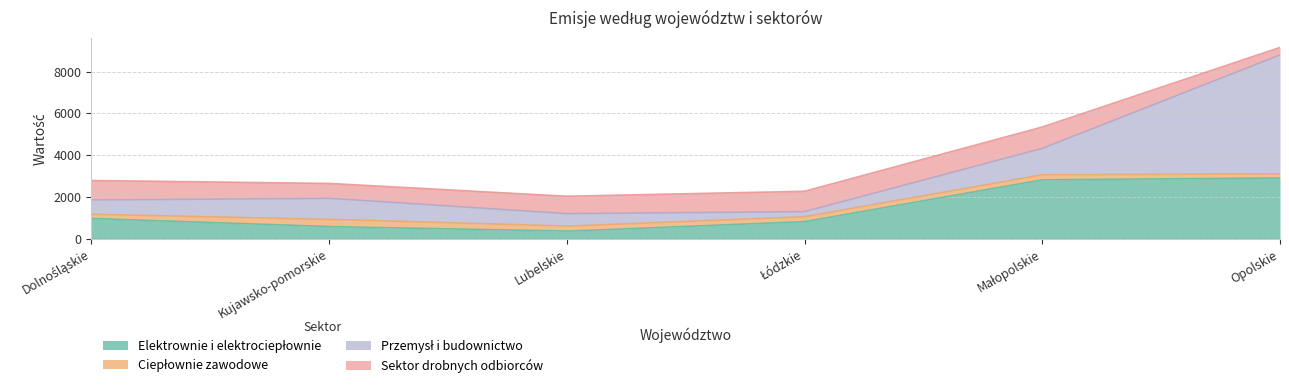

Reading left to right, transcribe all the data shown in this chart.

Elektrownie i elektrociepłownie: Dolnośląskie=976	Kujawsko-pomorskie=588	Lubelskie=368	Łódzkie=824	Małopolskie=2824	Opolskie=2912
Ciepłownie zawodowe: Dolnośląskie=202	Kujawsko-pomorskie=346	Lubelskie=240	Łódzkie=236	Małopolskie=239	Opolskie=197
Przemysł i budownictwo: Dolnośląskie=684	Kujawsko-pomorskie=1008	Lubelskie=601	Łódzkie=242	Małopolskie=1263	Opolskie=5686
Sektor drobnych odbiorców: Dolnośląskie=930	Kujawsko-pomorskie=711	Lubelskie=830	Łódzkie=975	Małopolskie=1023	Opolskie=358